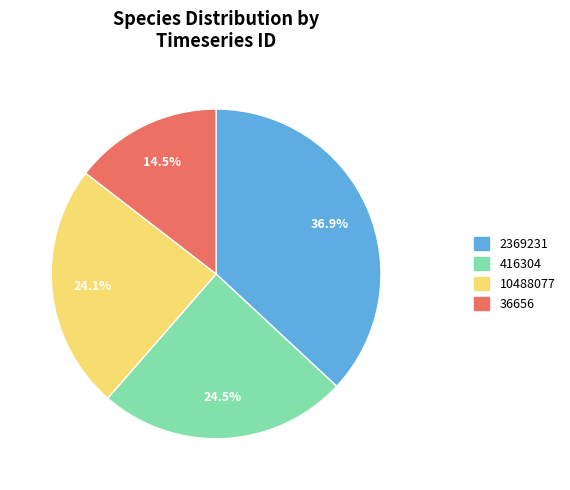

Between 36656 and 10488077, which is larger?

10488077